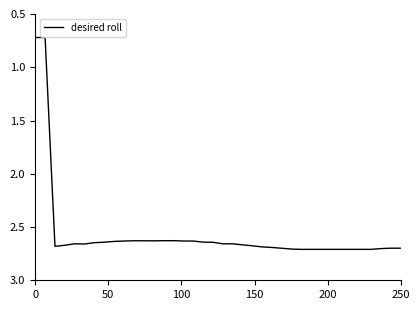

What is the smallest value displayed?

0.7